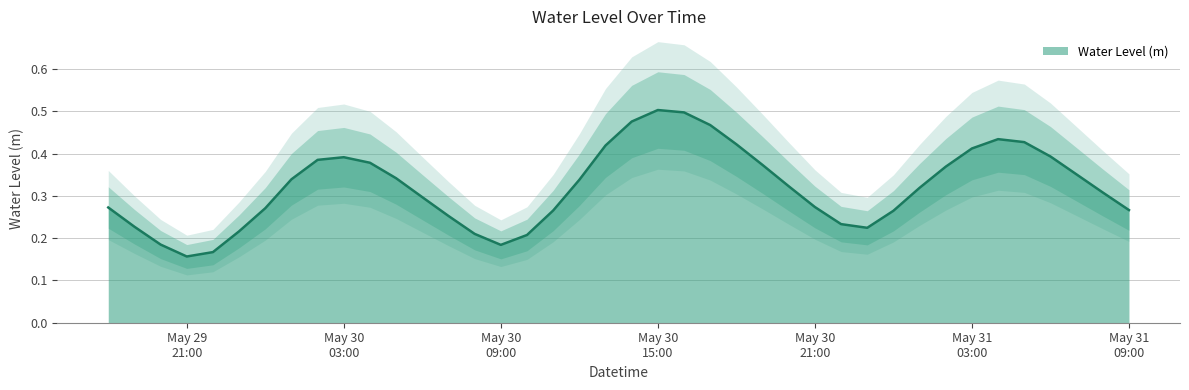

The chart shows a value of 0.1 at 2024-05-30 18:00:00. True or false?

False